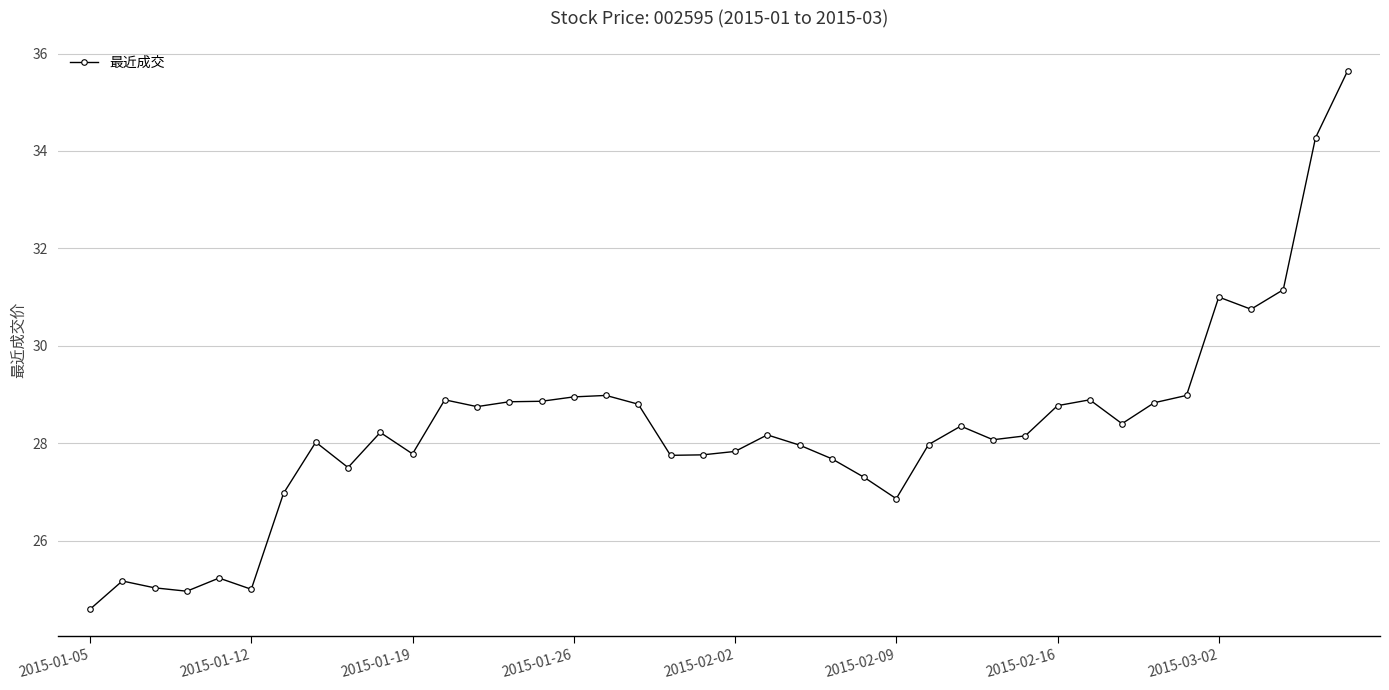

What is the sum of all values?

1131.1